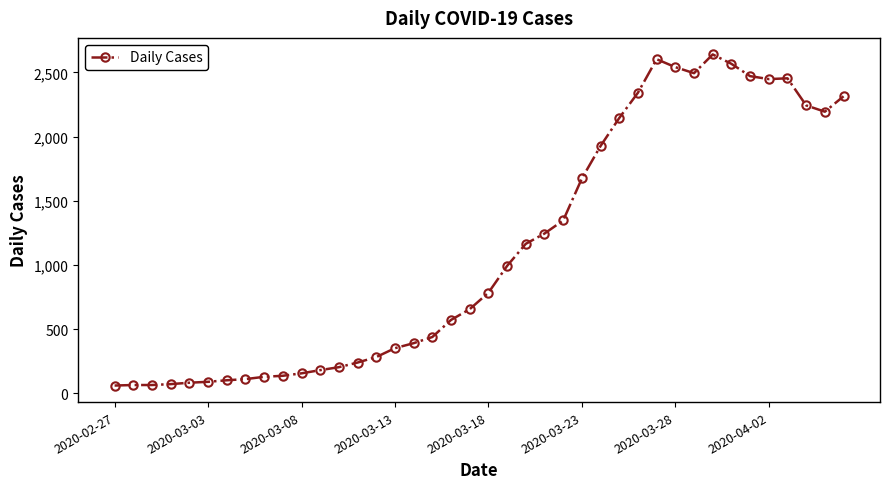

What is the greatest value displayed?

2640